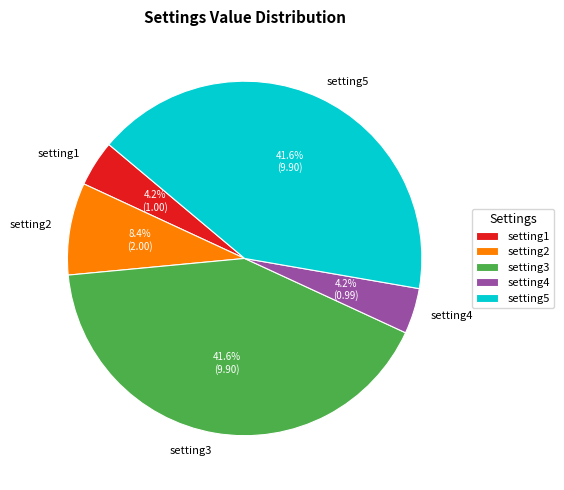

To the nearest percent, what percentage of the pie is setting5?

42%